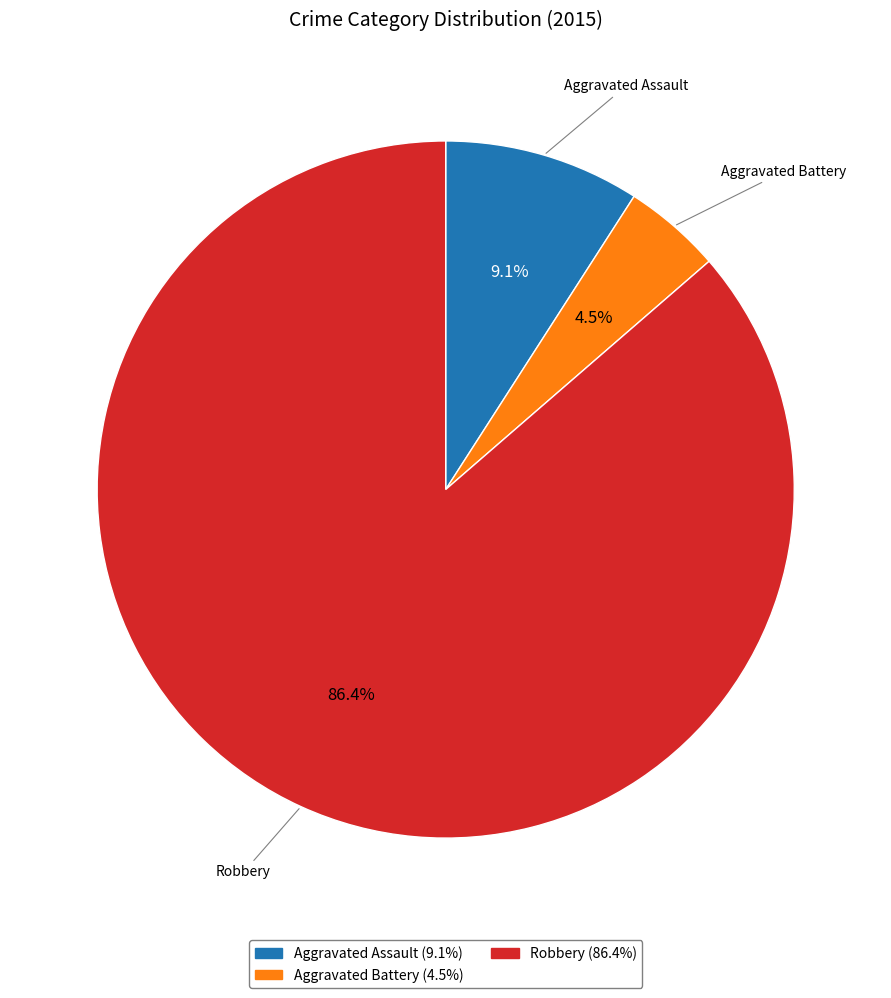

What is the smallest slice in the pie chart?

Aggravated Battery